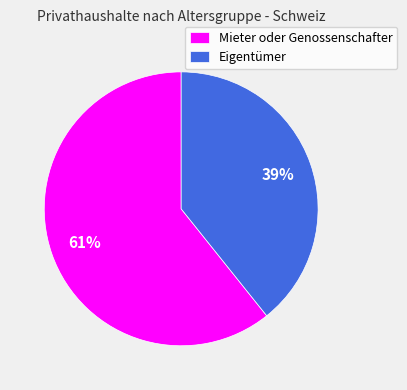

Rank the categories by value from lowest to highest.

Eigentümer, Mieter oder Genossenschafter